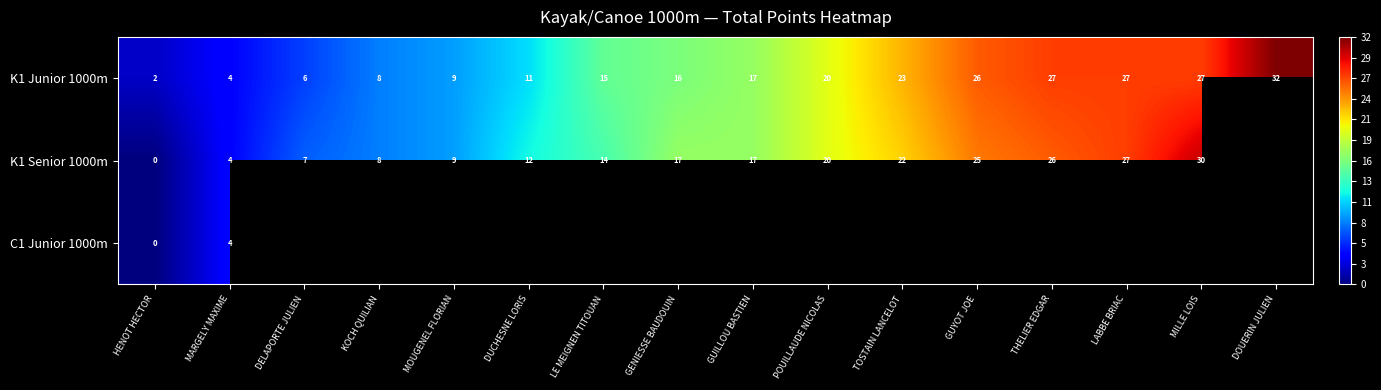

At how many categories does at least one series exceed 25?

5